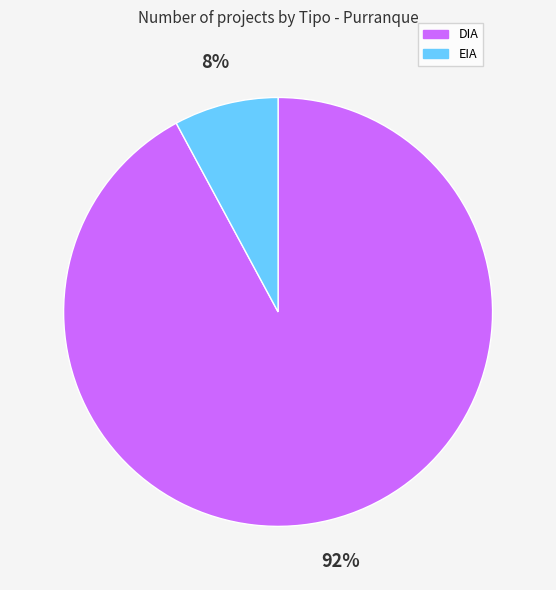

Rank the categories by value from highest to lowest.

DIA, EIA